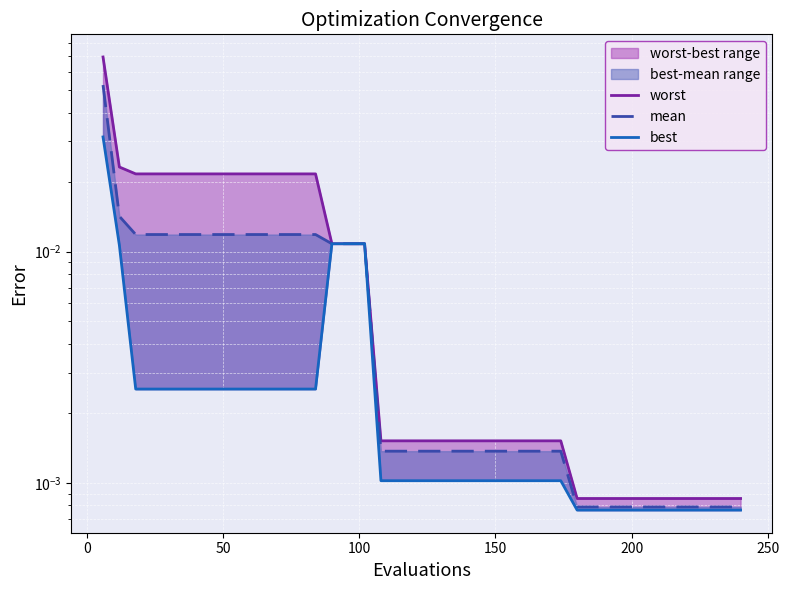

True or false: worst and mean cross at least once.

False